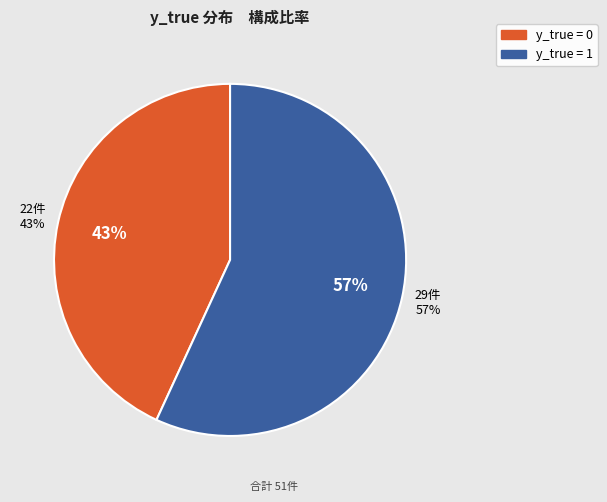

What percentage is the y_true = 1 slice, to the nearest percent?

57%